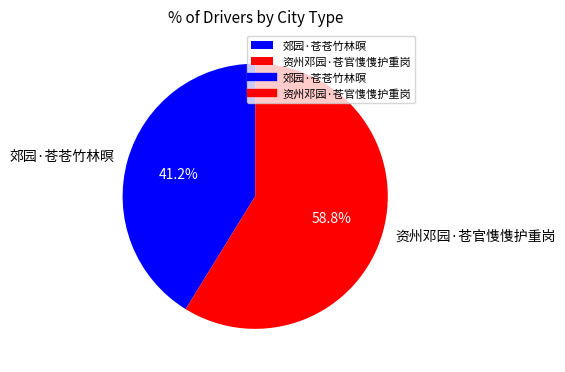

How many segments does this pie chart have?

2